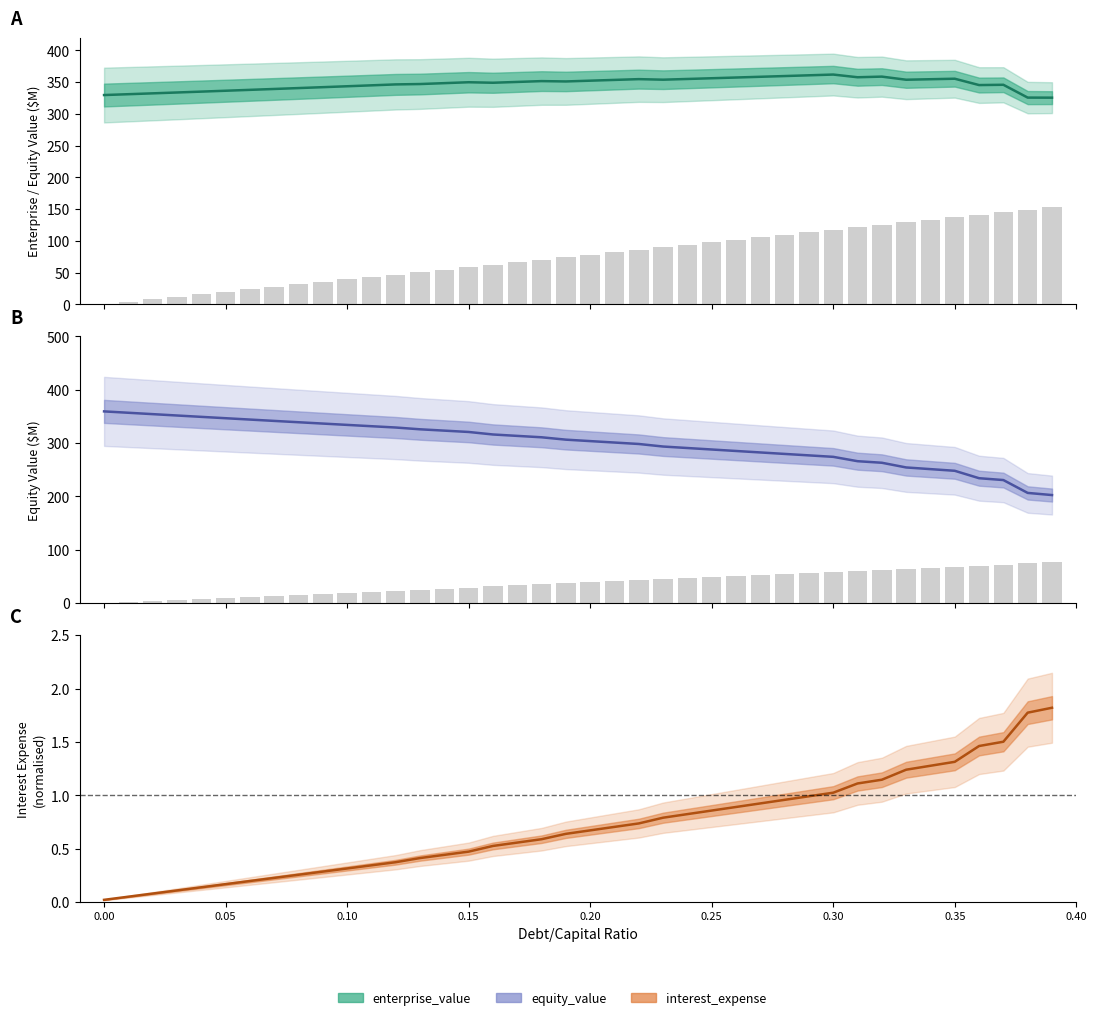

What is the sum of all enterprise_value values?

13880.1